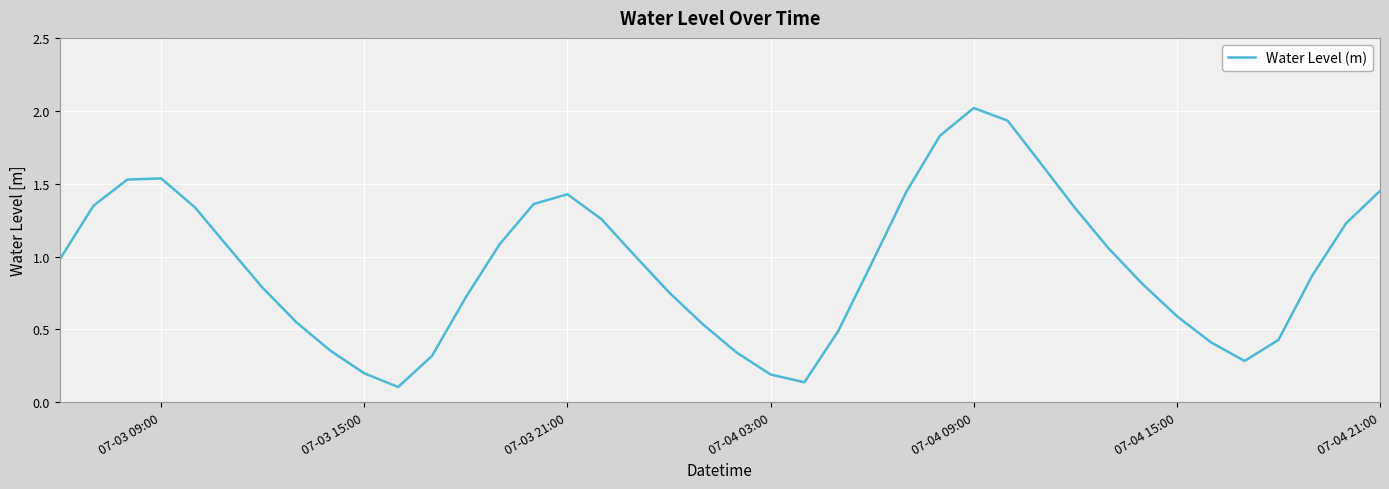

What is the greatest value displayed?

2.0